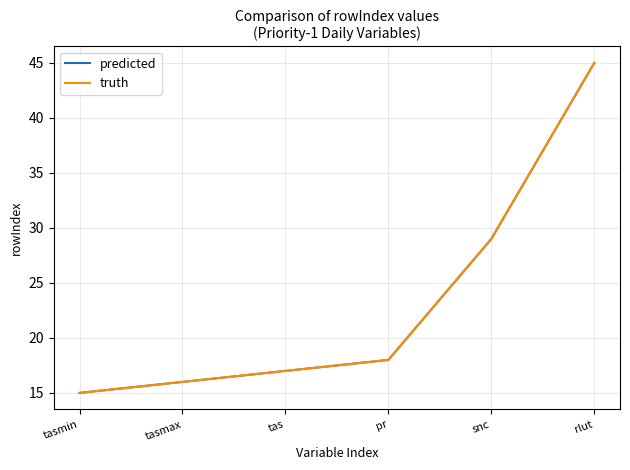

Reading left to right, what are all the values shown in this chart?

predicted: tasmin=15	tasmax=16	tas=17	pr=18	snc=29	rlut=45
truth: tasmin=15	tasmax=16	tas=17	pr=18	snc=29	rlut=45